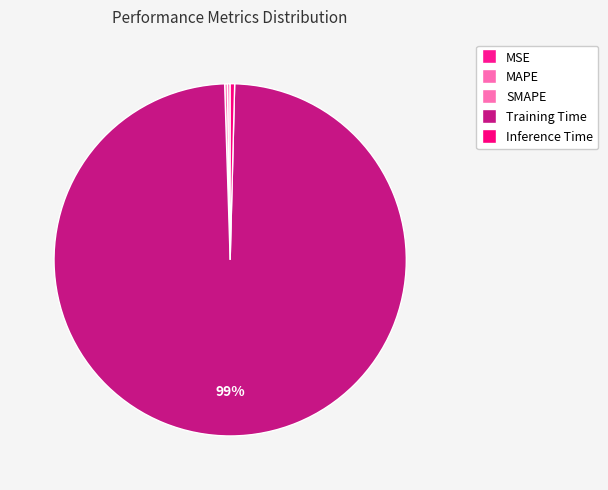

Which category has the smallest portion of the pie?

MSE